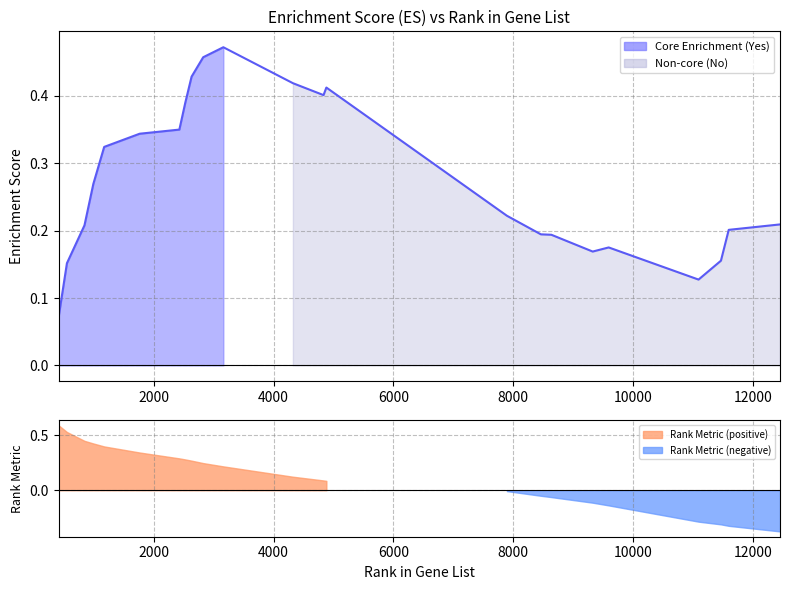

How many data points does each series have?

23